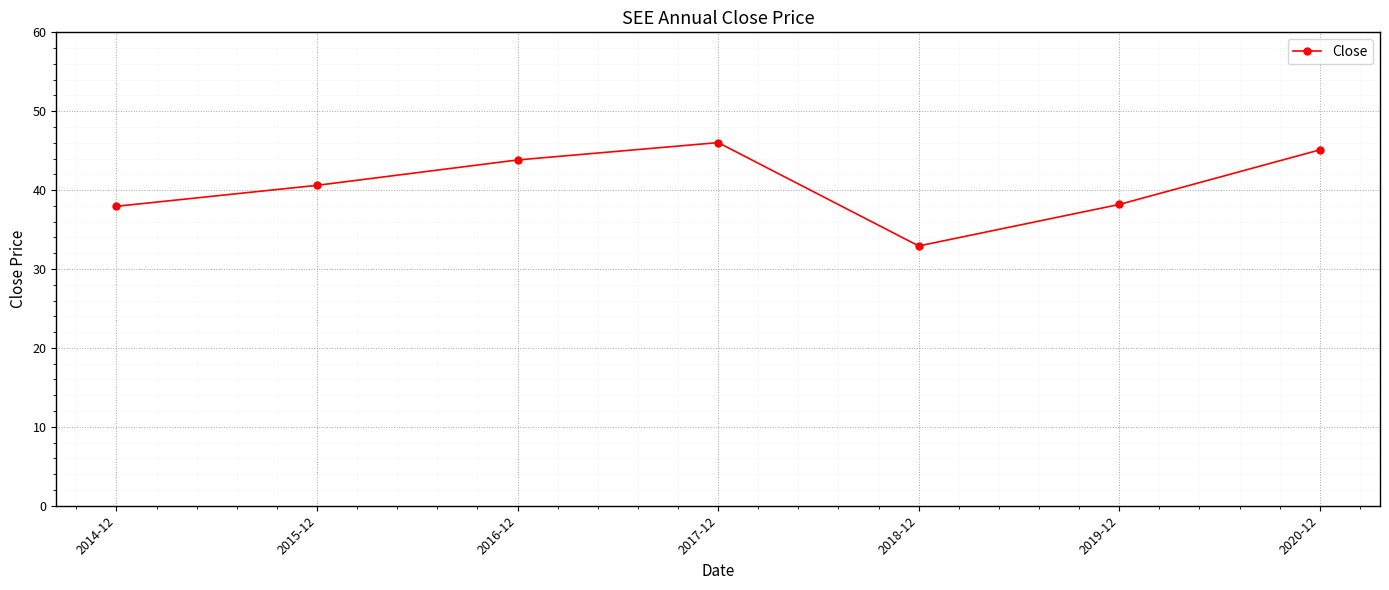

Between 2015-12 and 2016-12, which is larger?

2016-12